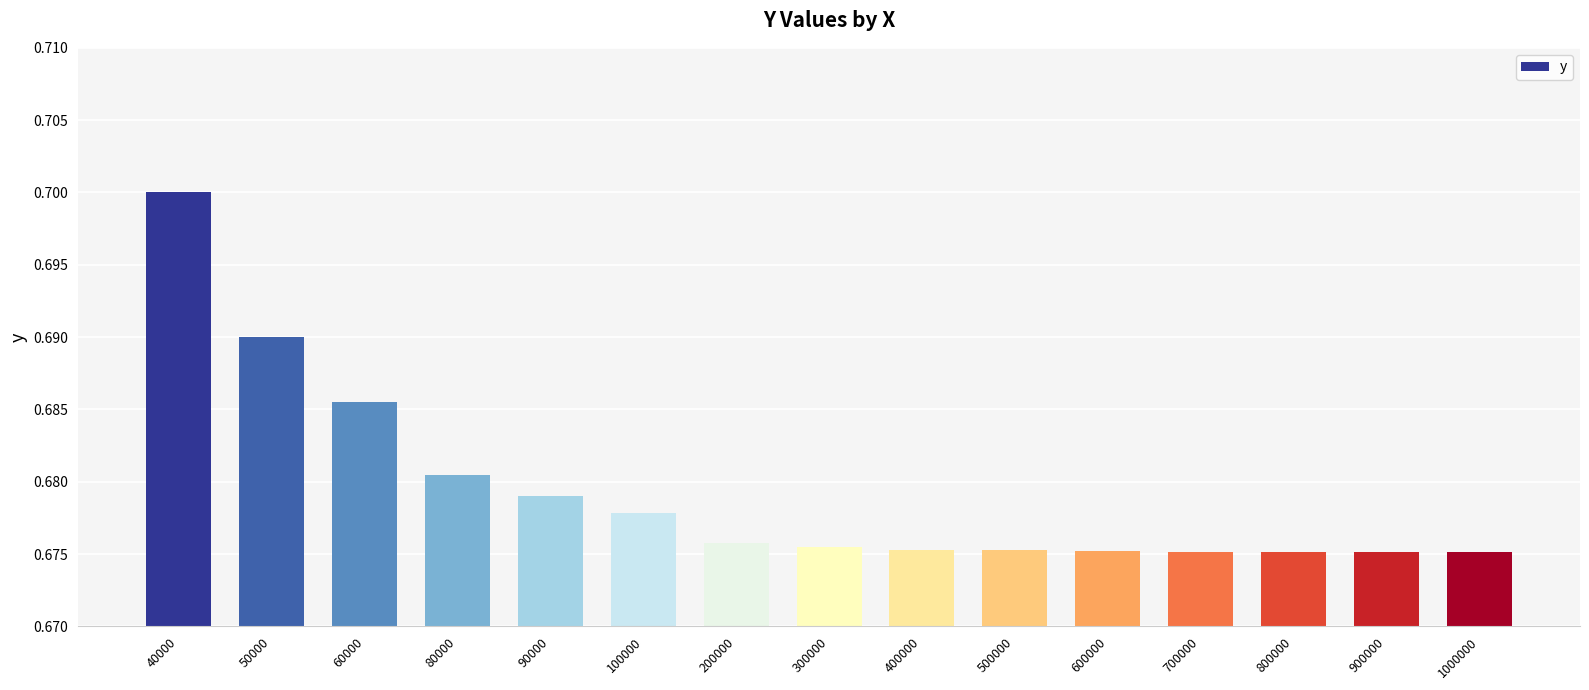

True or false: the data shows 0.7 at 700000.

True